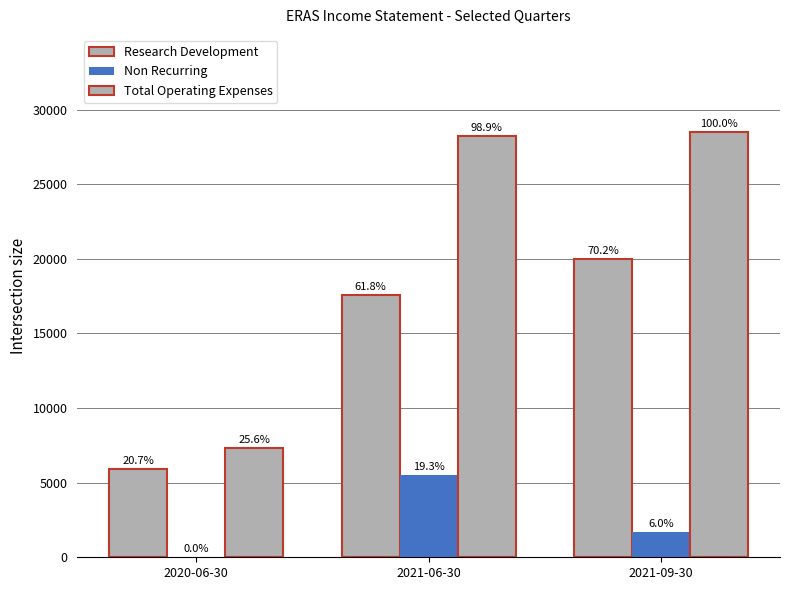

What is the difference between the highest and lowest values at 2020-06-30?

7300